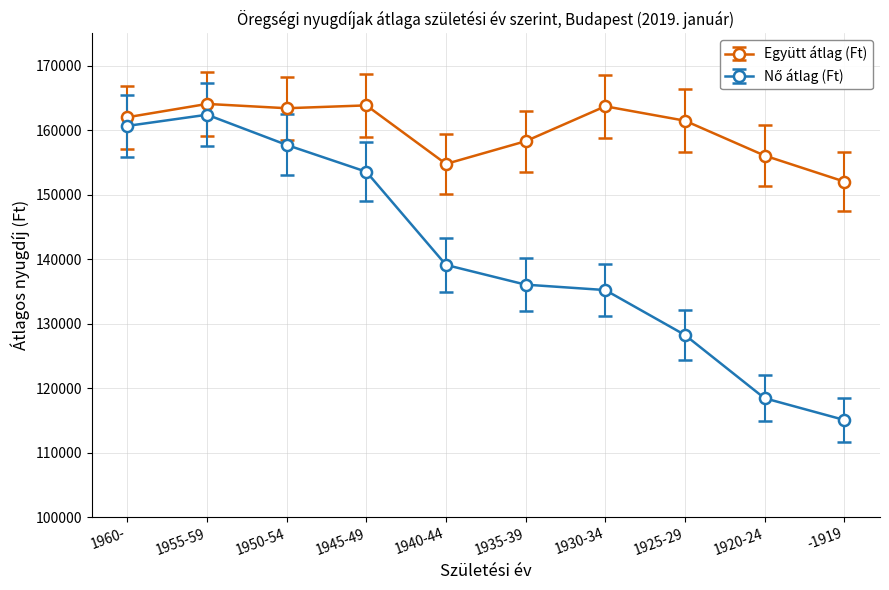

The value of Együtt átlag (Ft) at 1920-24 is 156050.7. True or false?

True